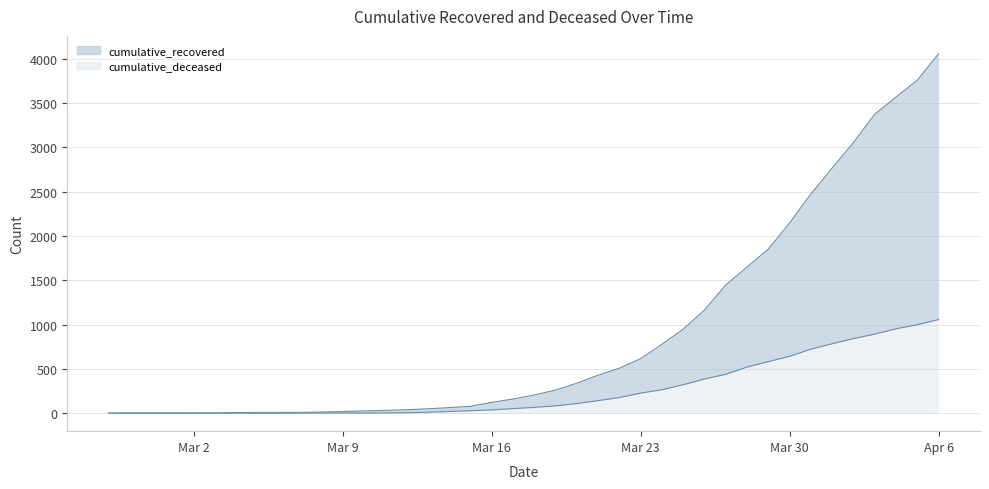

Count the number of categories in the chart.

40